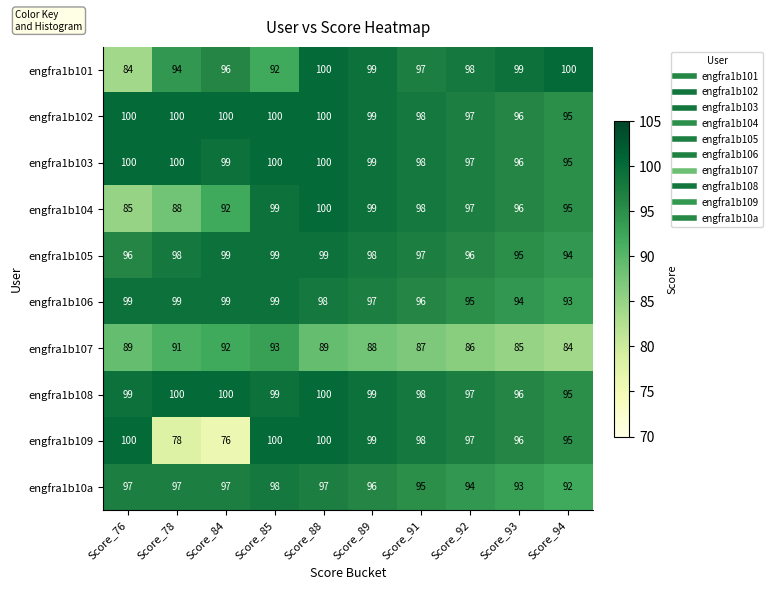

What is the difference between the maximum and minimum values in the engfra1b106 series?

6